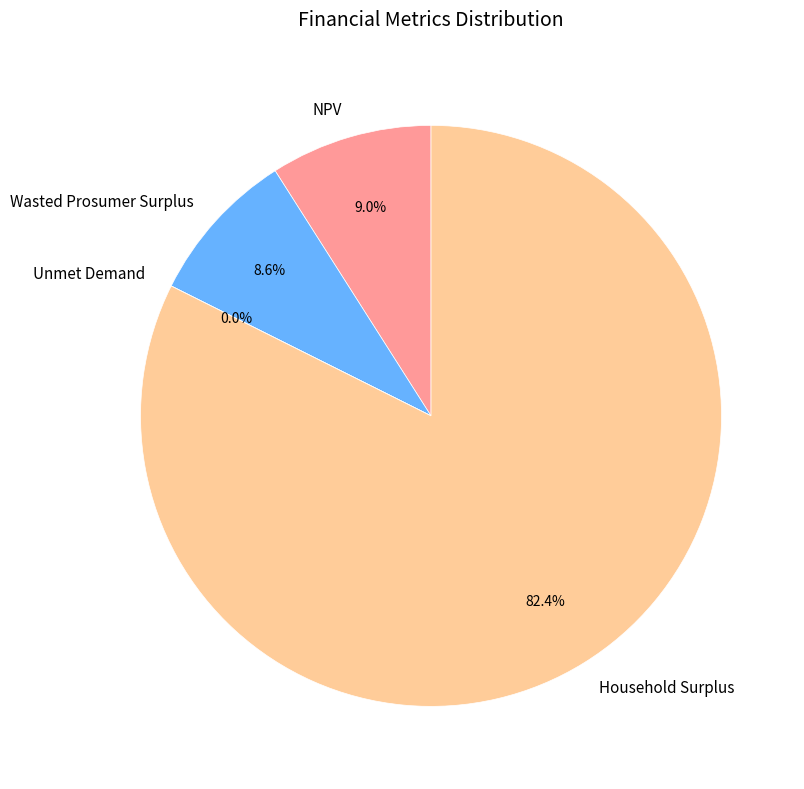

To the nearest percent, what percentage of the pie is Household Surplus?

82%